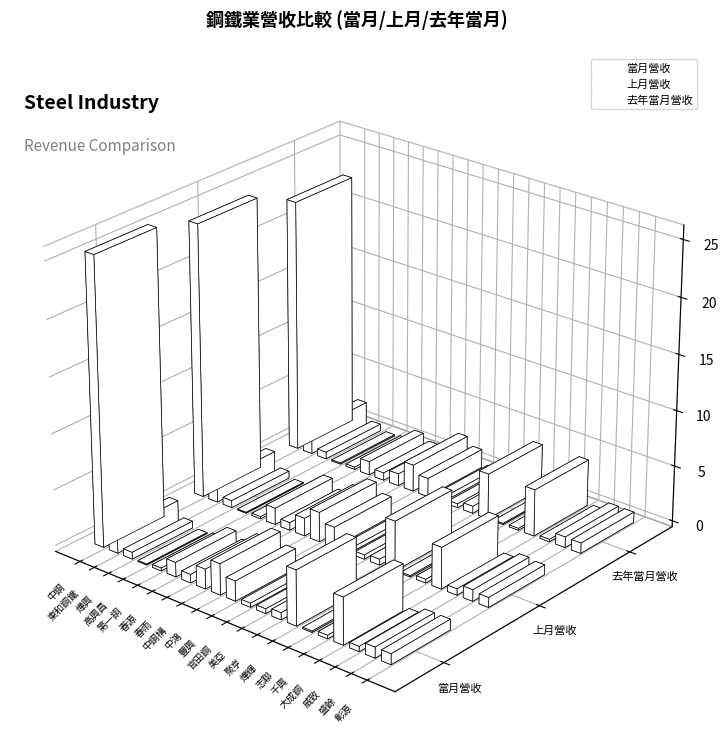

How many distinct data groups are displayed?

3